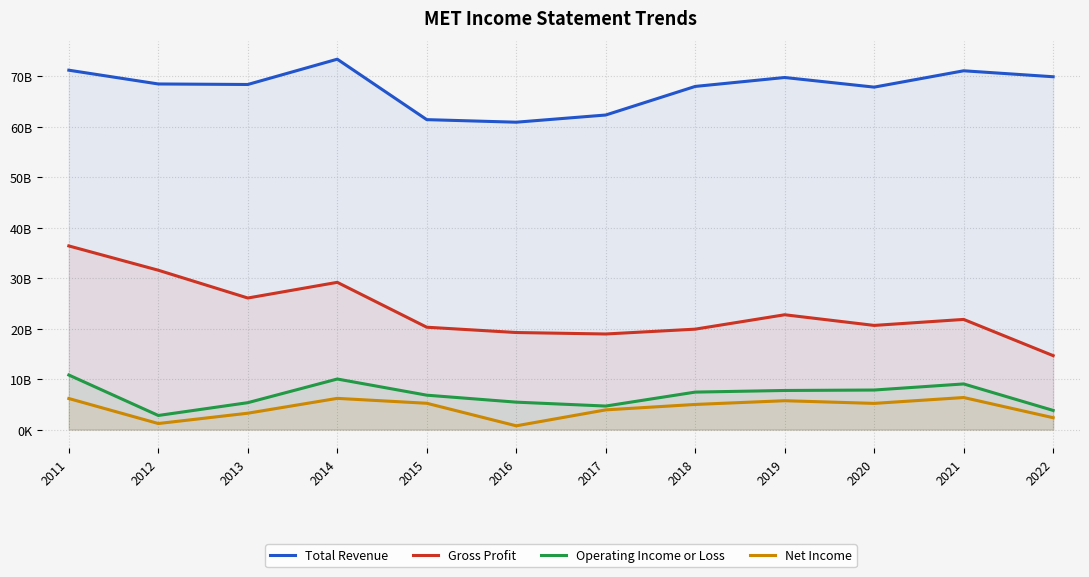

How many values in the Total Revenue series are below 68467?

6